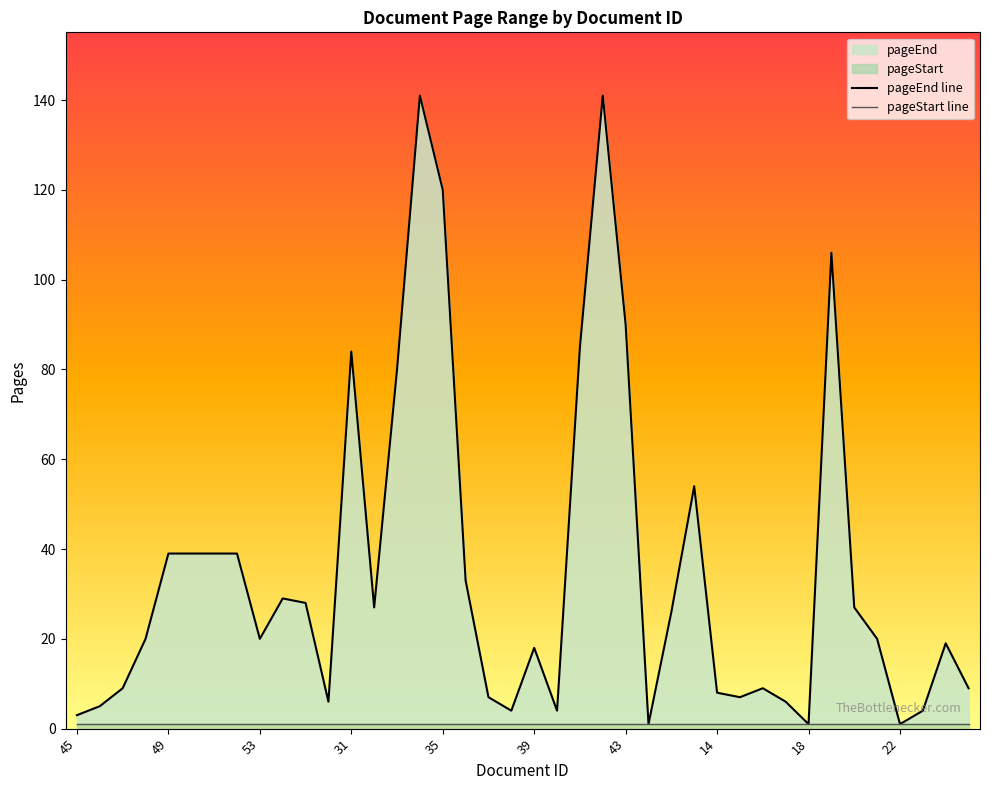

List the series in order of their overall mean, lowest first.

pageStart line, pageEnd line